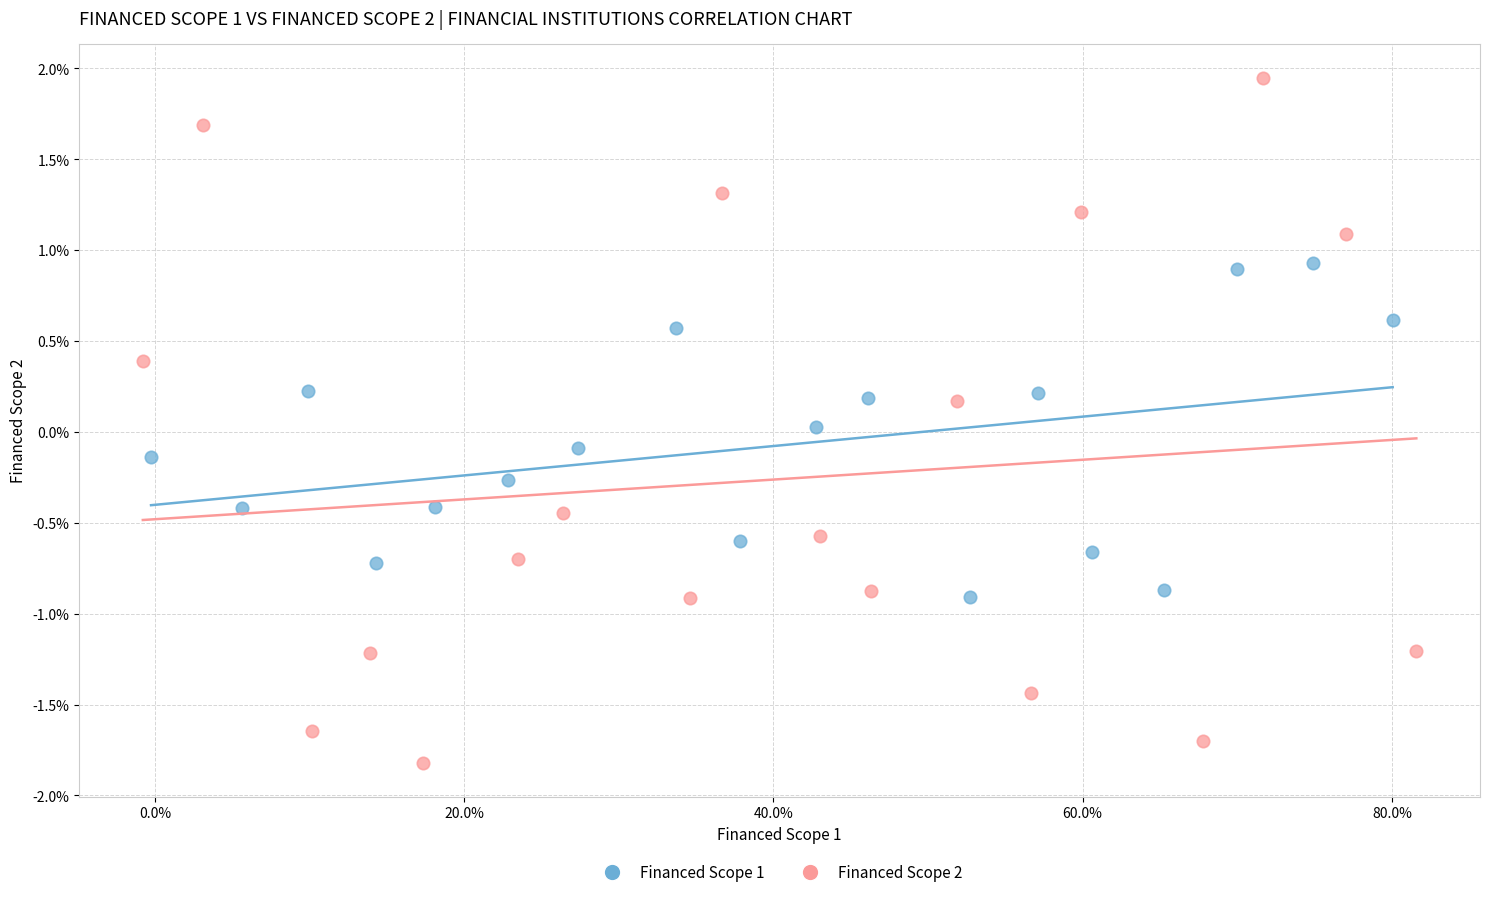

Which series contains the lowest Y value?

Financed Scope 2